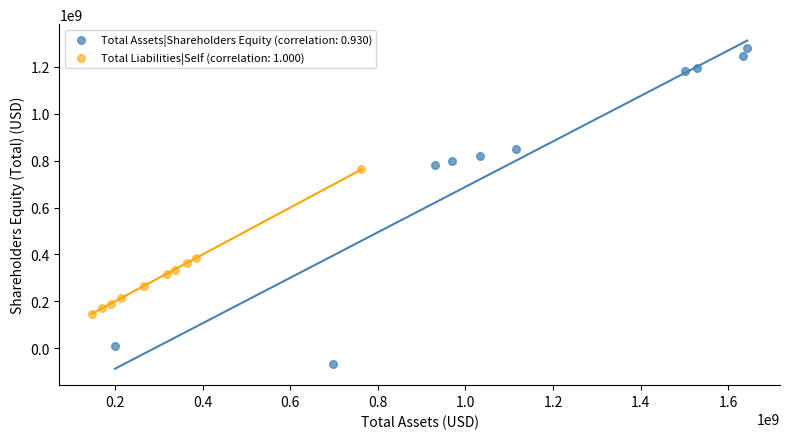

Which series contains the lowest Y value?

Total Assets|Shareholders Equity (correlation: 0.930)